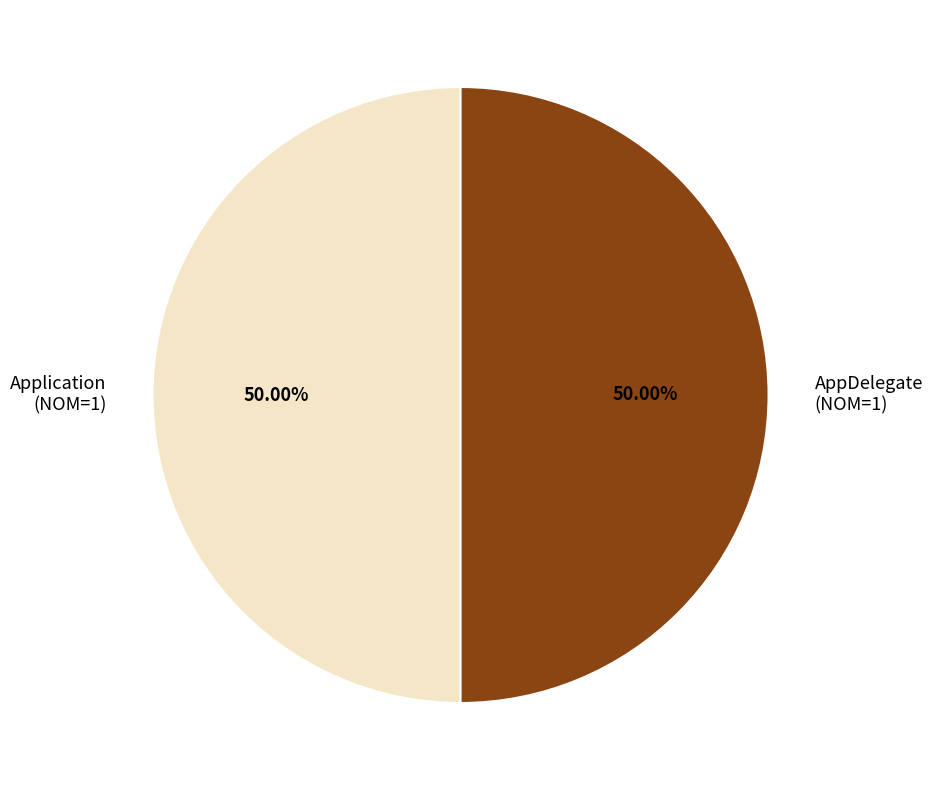

Combined, what portion of the pie is AppDelegate and Application?

100.0%